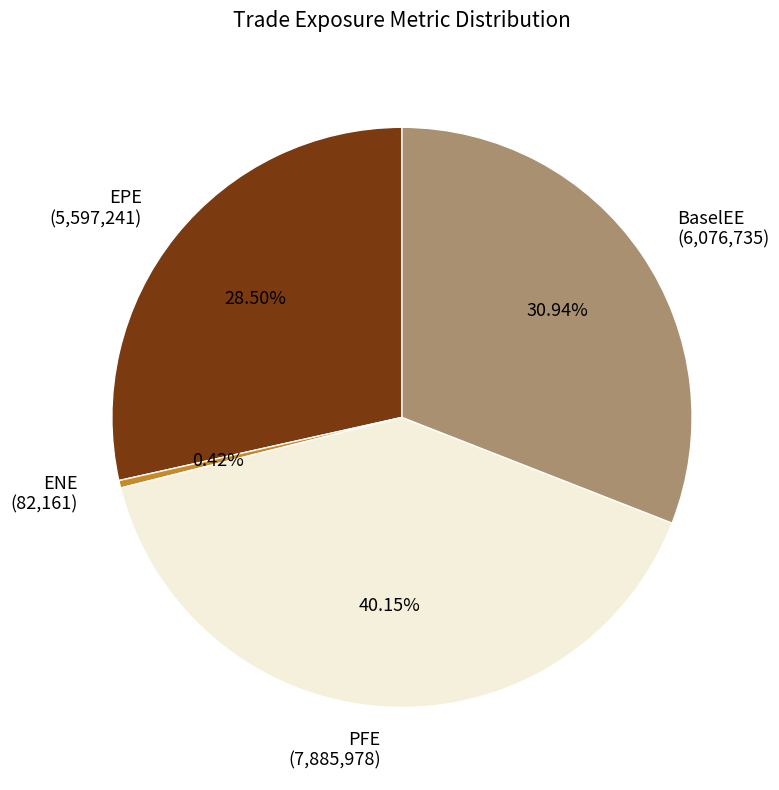

Is PFE (7,885,978) the majority of the pie?

No